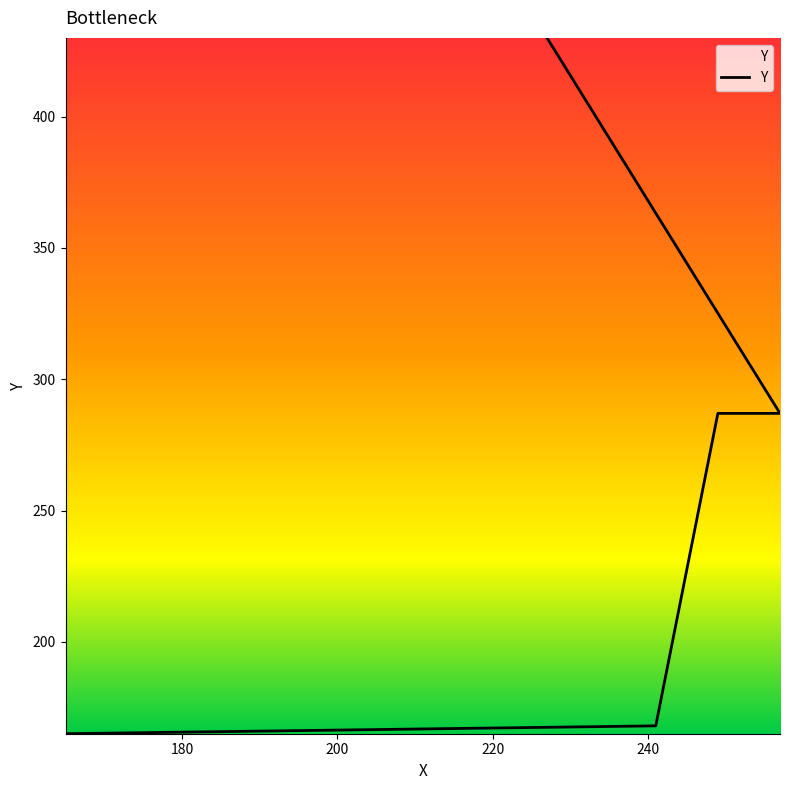

Reading right to left, extract all data points from this chart.

430	287	287	168	165